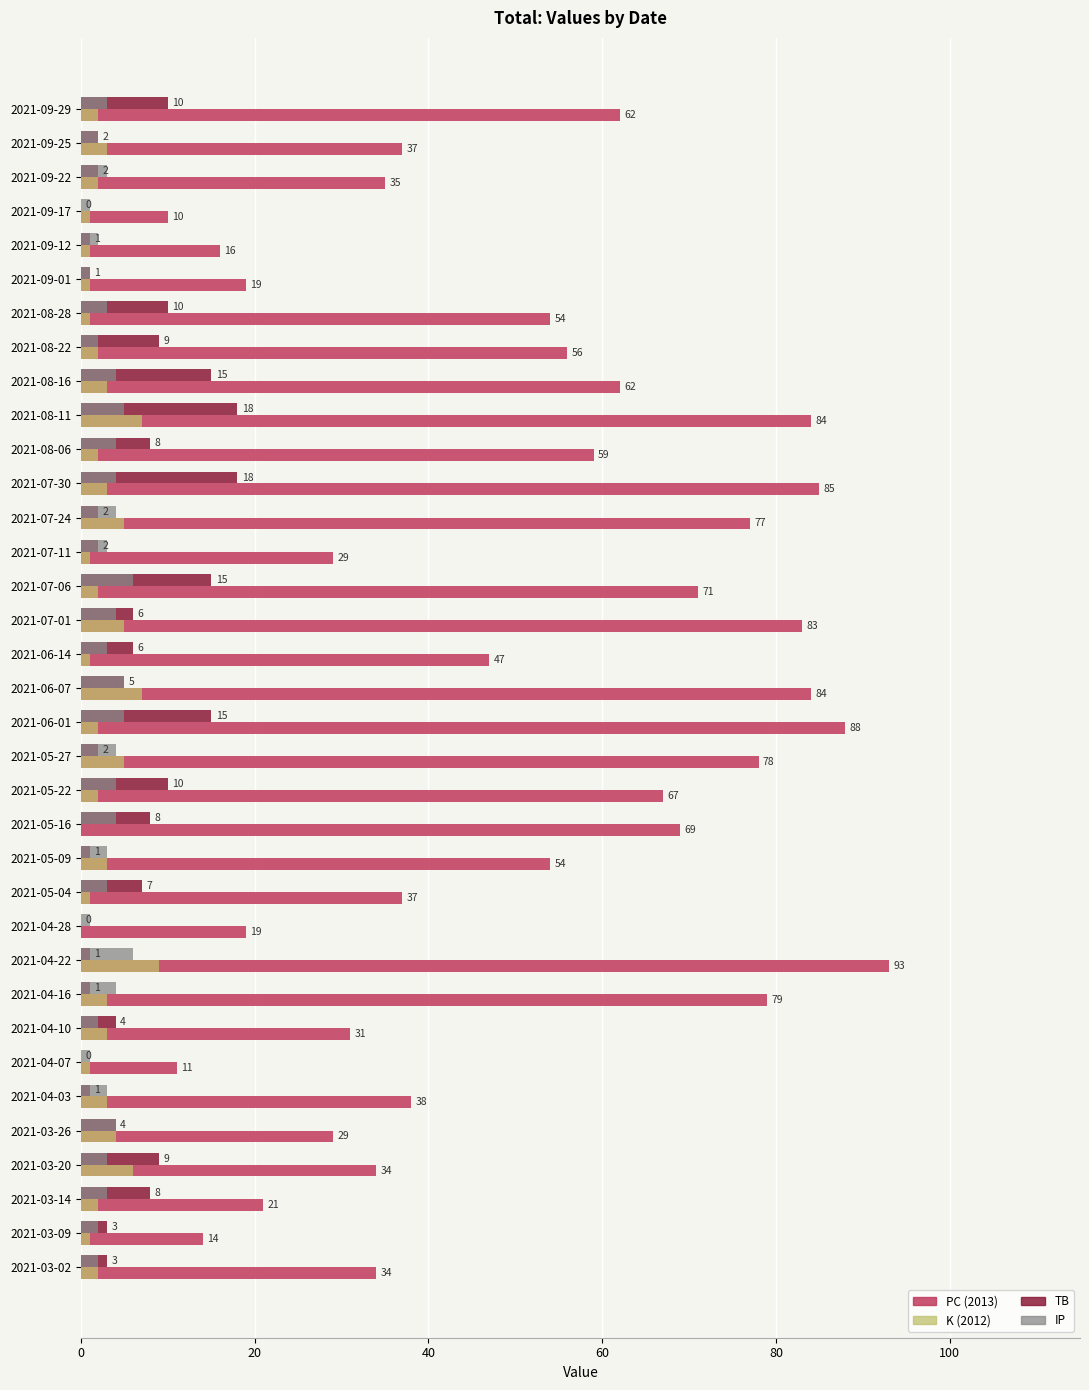

What is the greatest value displayed?

93